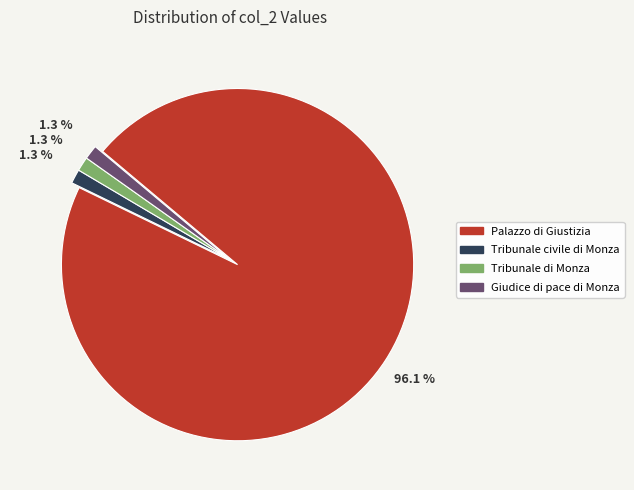

How many slices are in this pie chart?

4